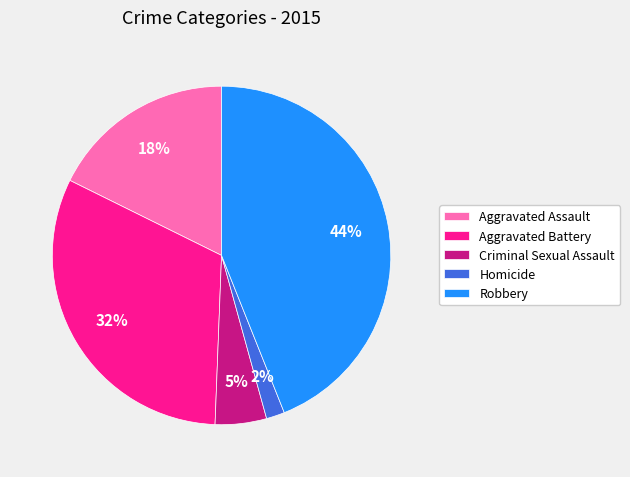

Which has a higher value, Aggravated Battery or Homicide?

Aggravated Battery